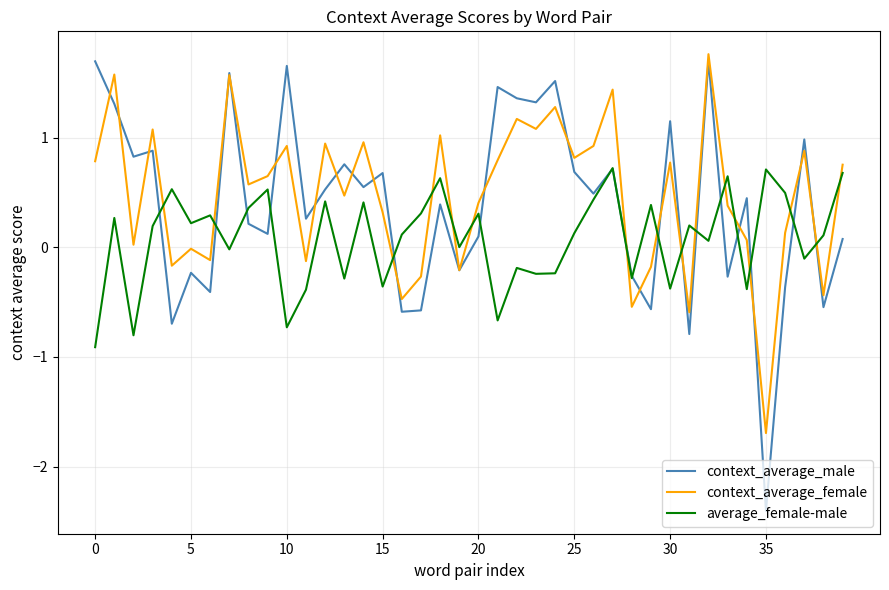

What is the greatest value displayed?

1.8